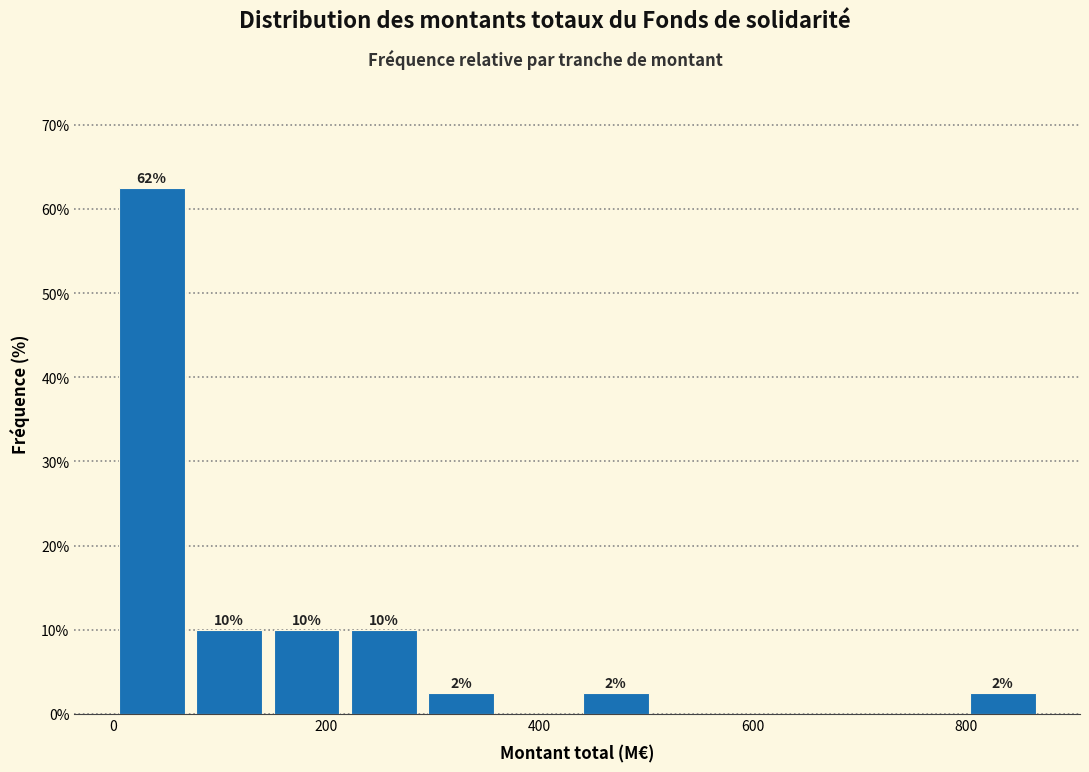

Around what value on the x-axis is the tallest bar? Give the approximate position of its centre, as read against the axis.

40